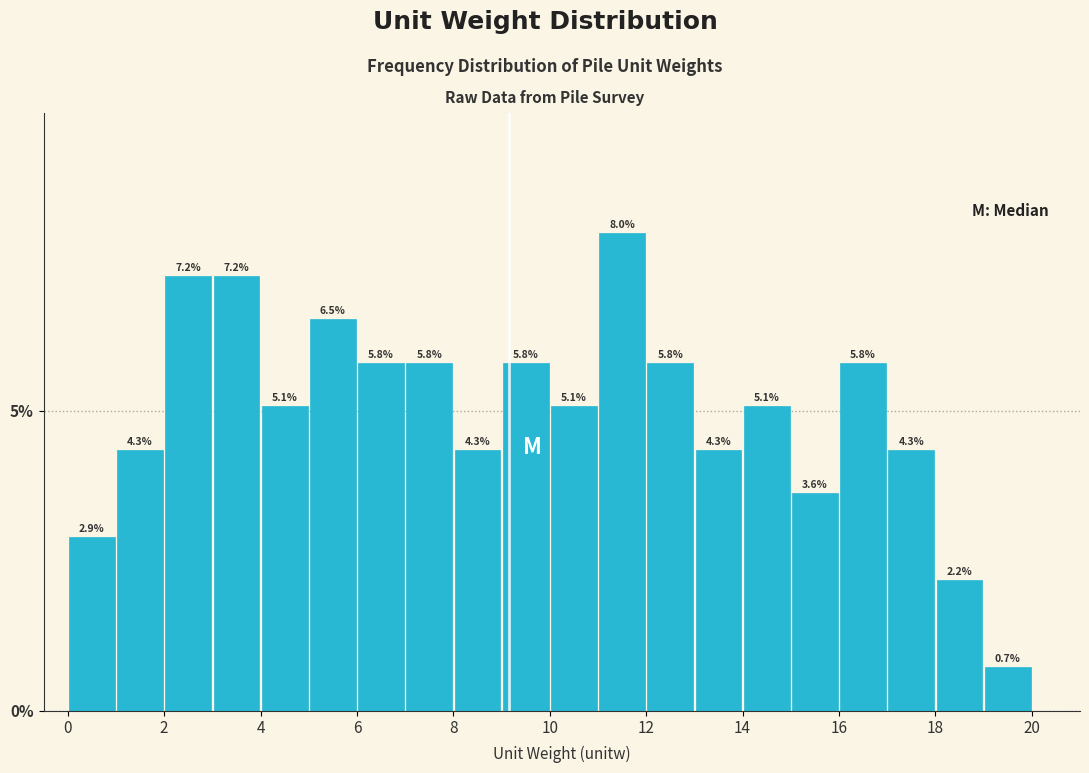

How tall is the bar that spans 14 to 15 on the x-axis?

5.1